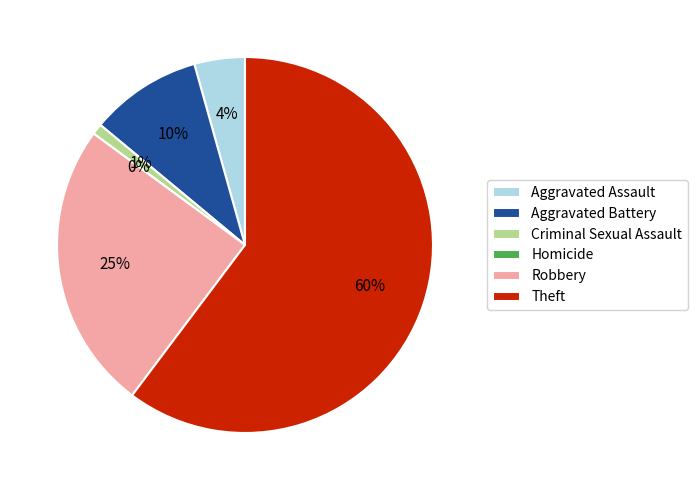

Is Homicide the majority of the pie?

No